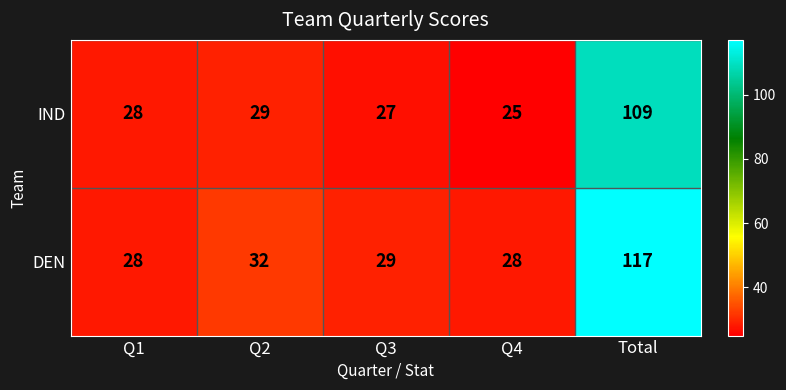

List the series in order of their peak value, highest first.

DEN, IND